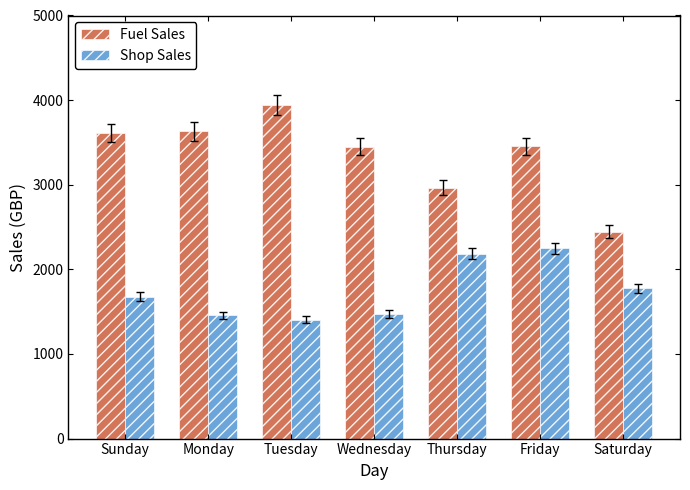

What is the total value across all series at Sunday?

5287.8